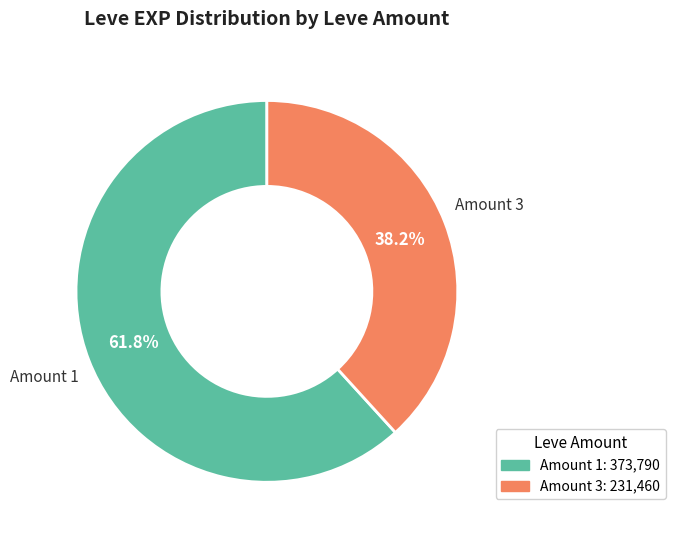

Is there any slice that represents more than half of the pie?

Yes